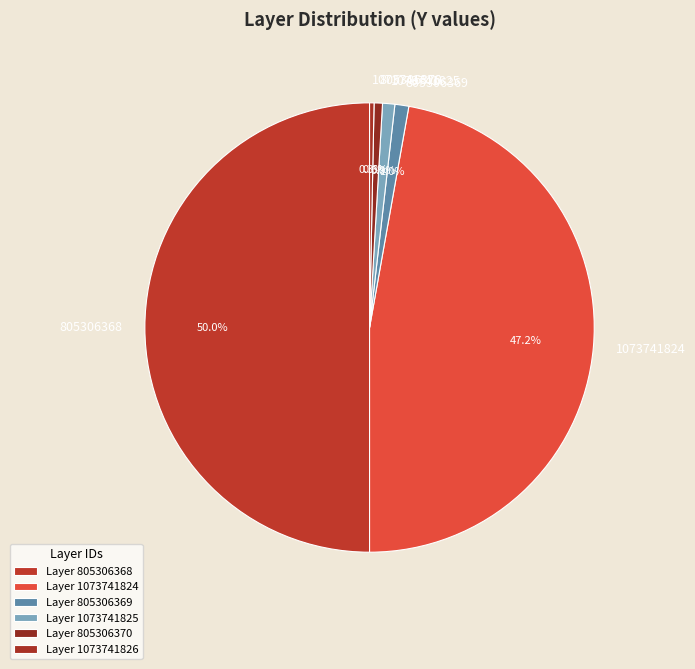

To the nearest percent, what percentage of the pie is 805306370?

1%